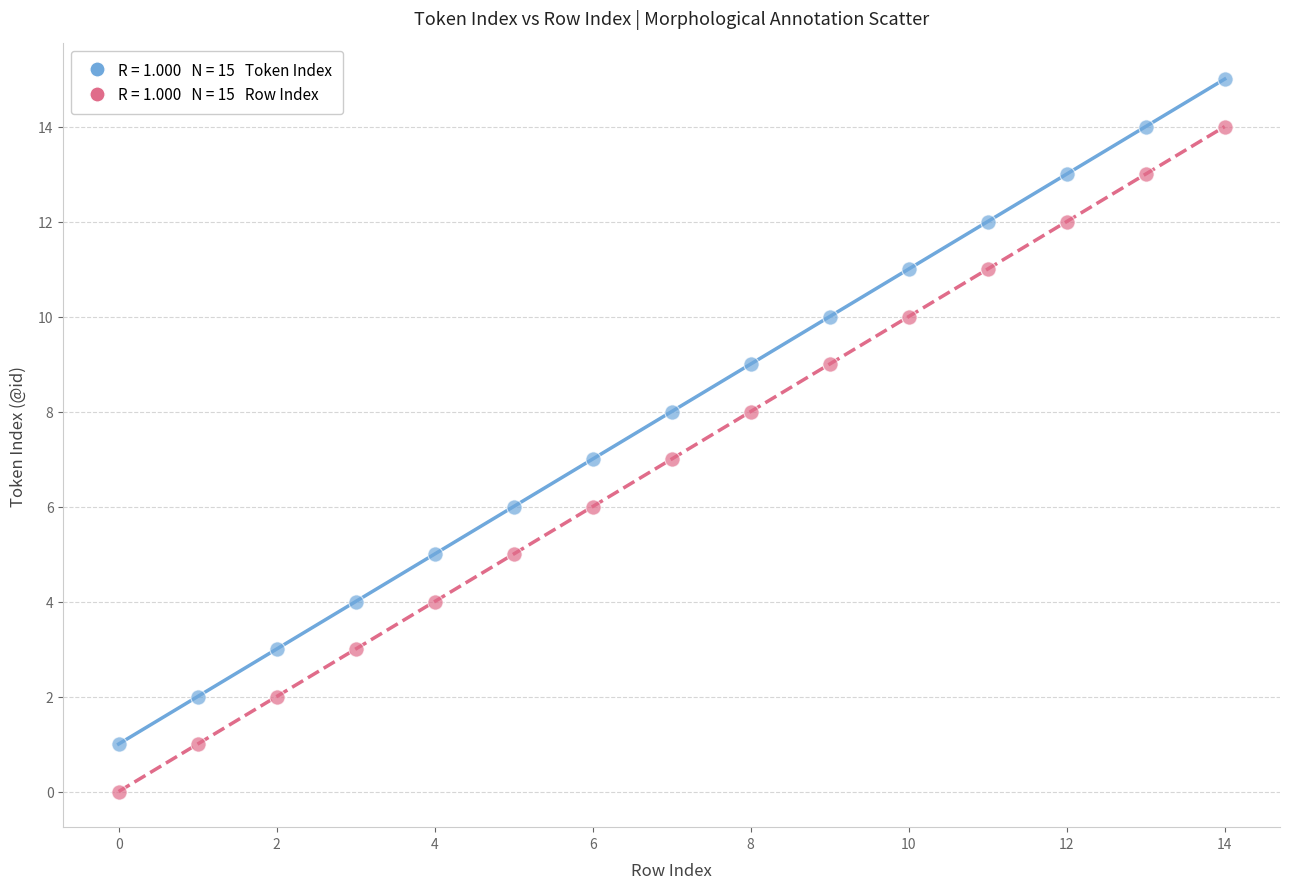

Across all data points, what is the range of Y values (max minus min)?

15